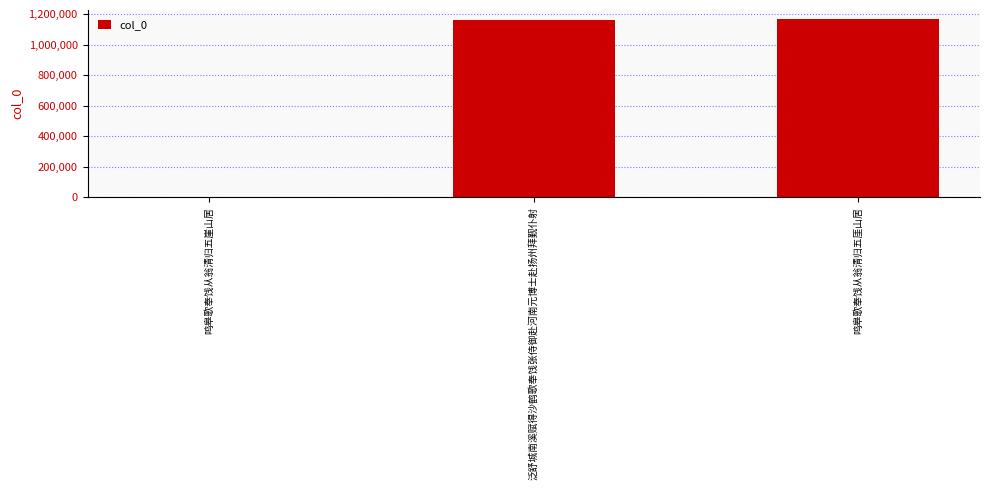

What is the change in value from 鸣皋歌奉饯从翁清归五崖山居 to 鸣皋歌奉饯从翁清归五厓山居?

+1163468